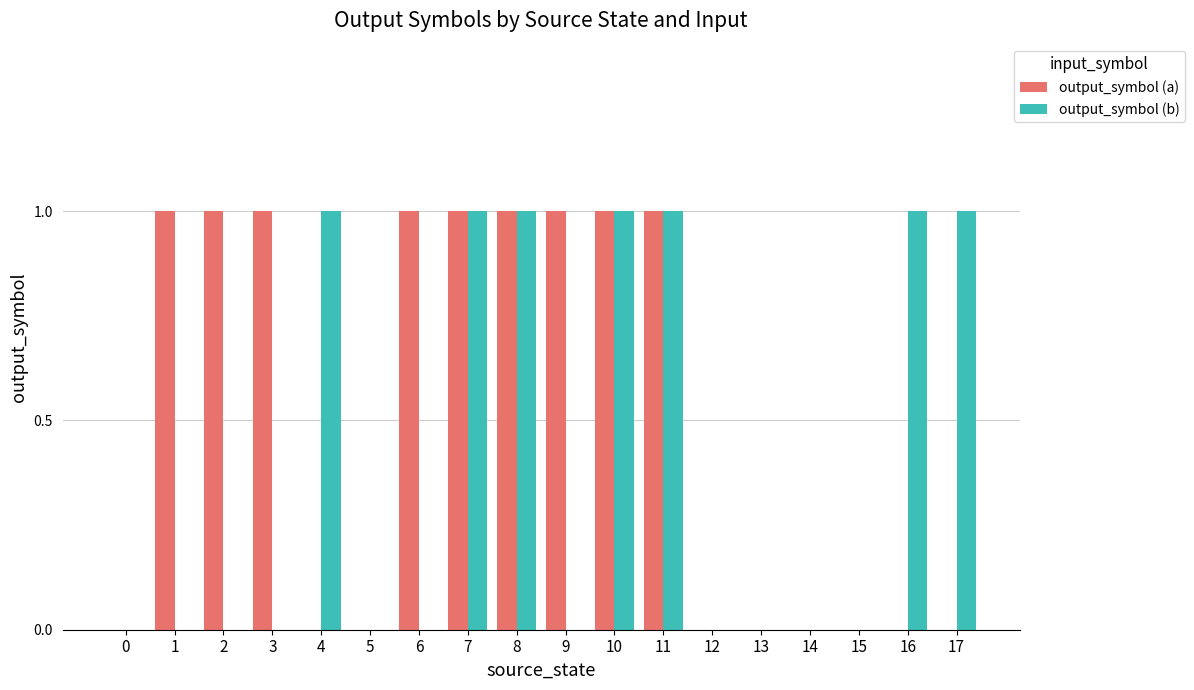

What is the maximum value for output_symbol (a)?

1